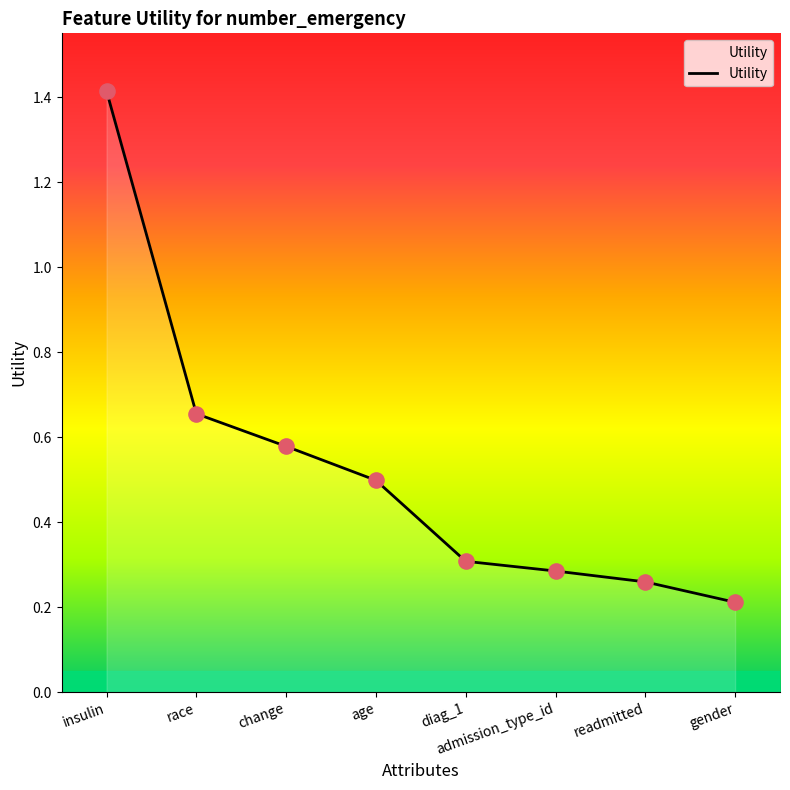

Which has a higher value, race or diag_1?

race